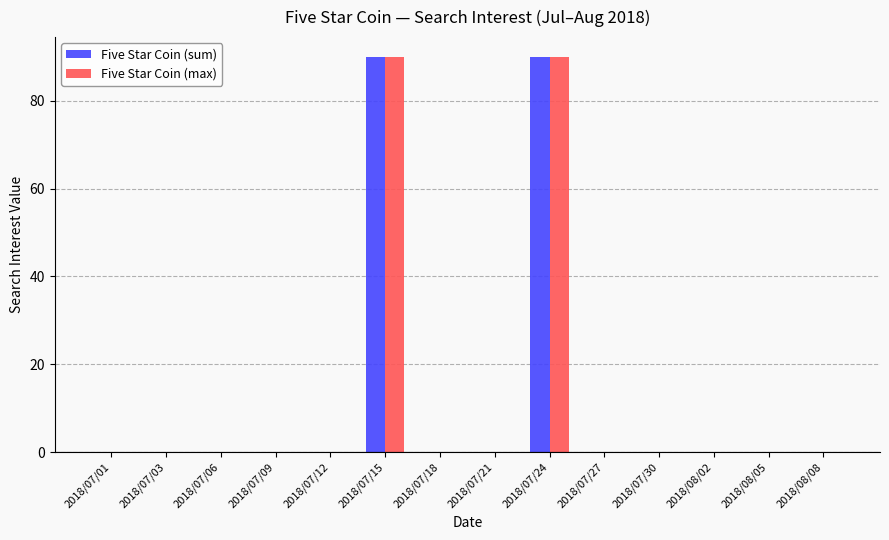

Is it true that Five Star Coin (max) equals -36 at 2018/07/27?

False